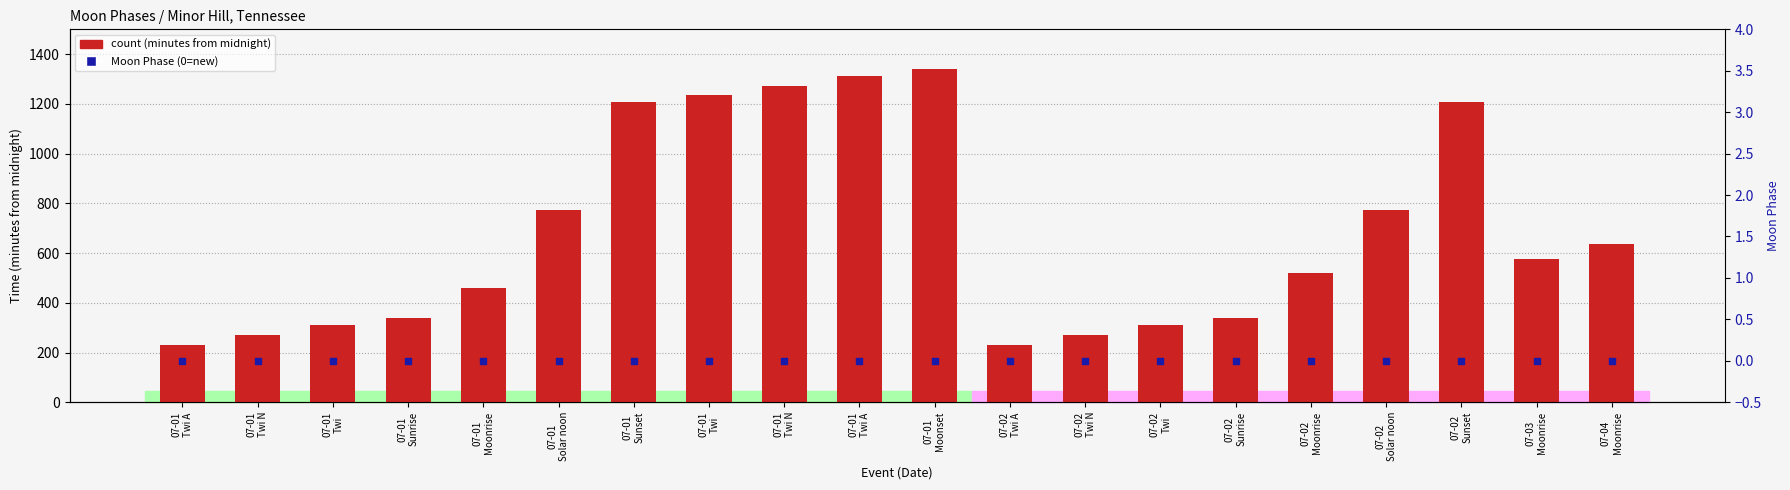

Is the value of Moon Phase at 07-01
Twi N greater than the value of count at 07-01
Solar noon?

No